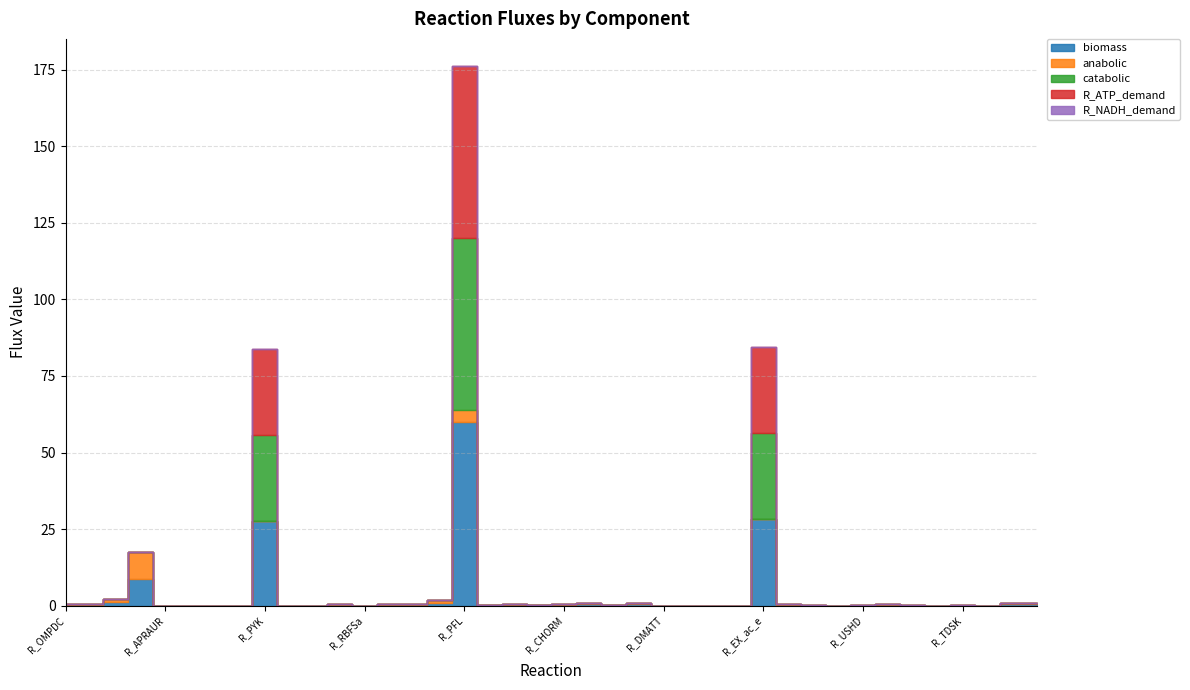

List the labels in order of anabolic value, smallest first.

R_PYK, R_EX_ac_e, R_UDCPDPS, R_SHCHD2, R_UPPDC1, R_TMPPP, R_RBFK, R_DMATT, R_GRTT, R_UPP3S, R_APRAUR, R_RBFSb, R_PMDPHT, R_DB4PS, R_RBFSa, R_GLUTRS, R_MOAT, R_USHD, R_LPADSS, R_TDSK, R_ANS, R_ANPRT, R_IGPS, R_G5SD, R_IMPD, R_ACHBS, R_DHAD2, R_CHORM, R_OMPDC, R_DHORD5, R_FRD2, R_EX_succ_e, R_CHORS, R_DHQTi, R_LEUTAi, R_IPMD, R_ACLS, R_CS, R_PFL, R_PPA